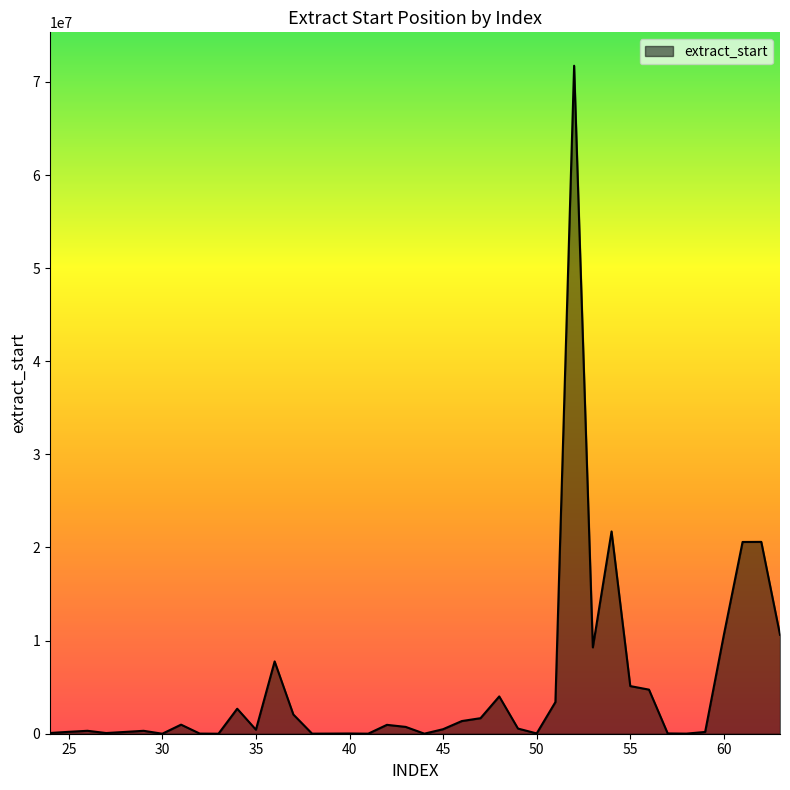

What is the difference between the maximum and minimum values?

71734796